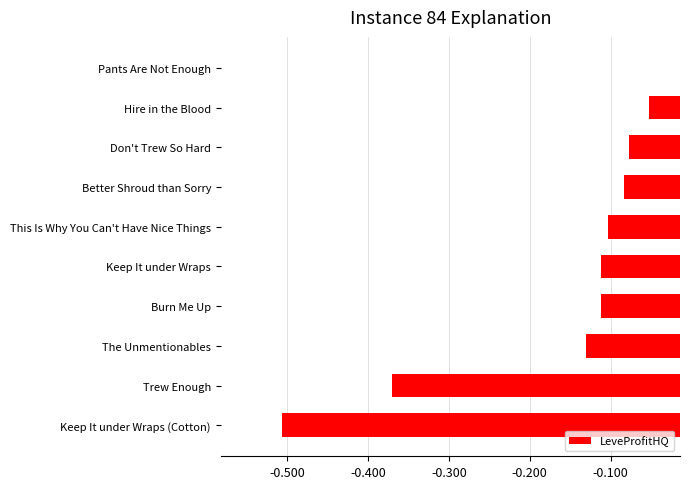

What is the sum of all values?

-1.6